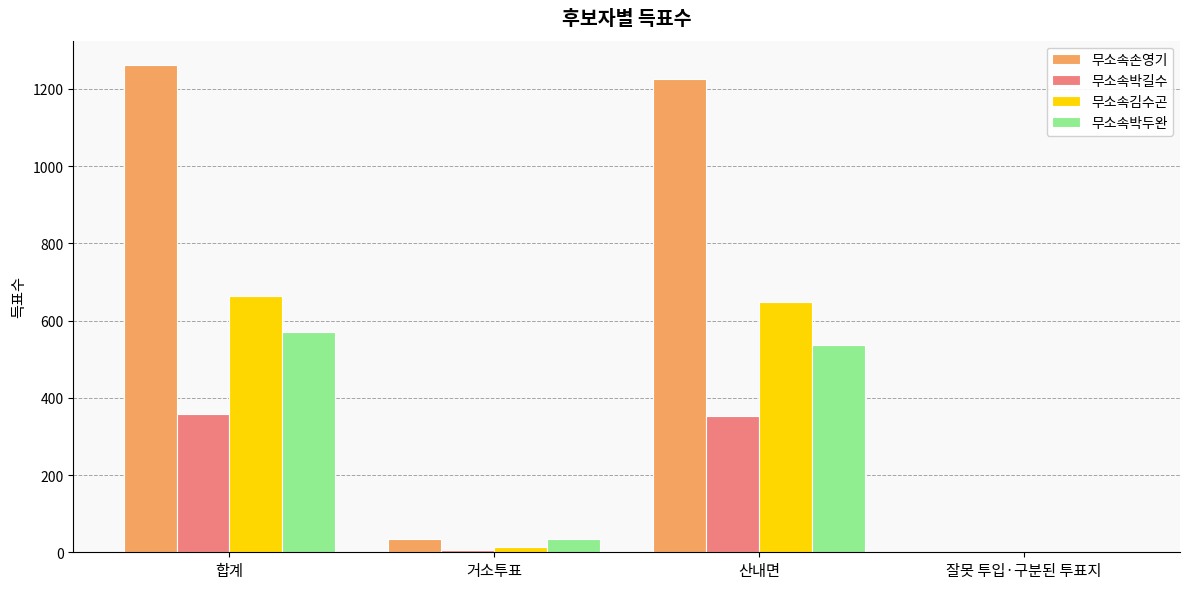

Which series changed the most between 합계 and 거소투표?

무소속손영기